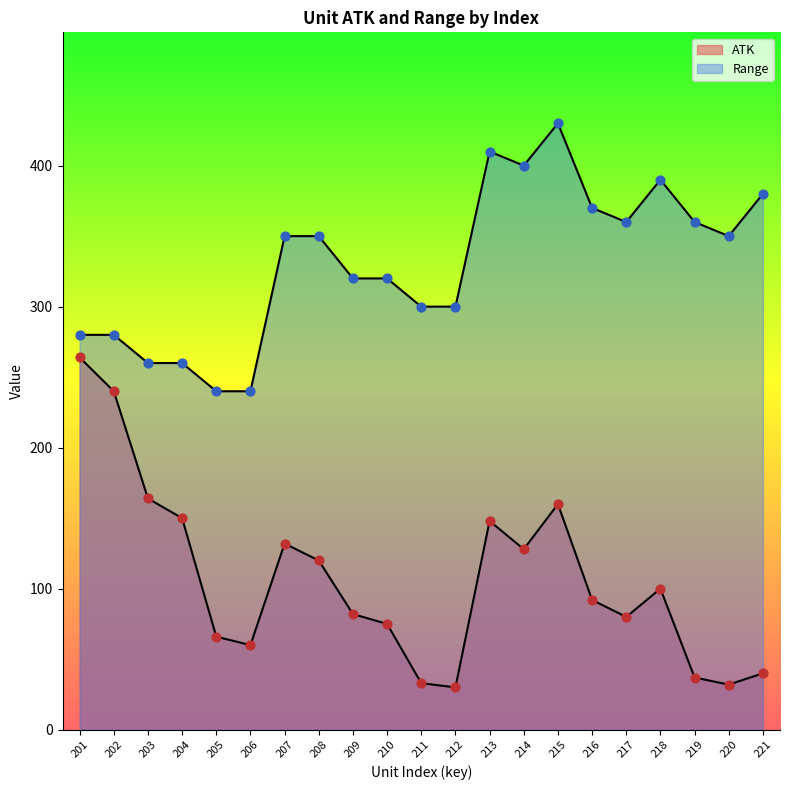

Which series contains the highest Y value?

Range